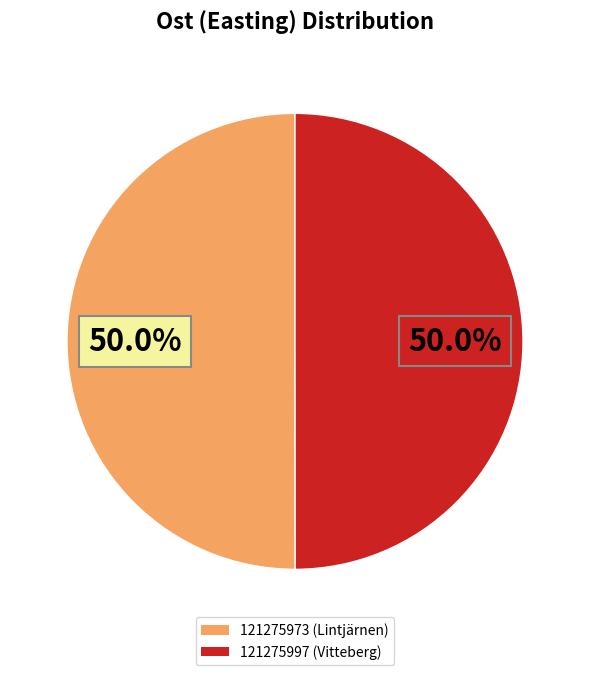

What is the ratio of the value at 121275997 (Vitteberg) to the value at 121275973 (Lintjärnen)?

1.0